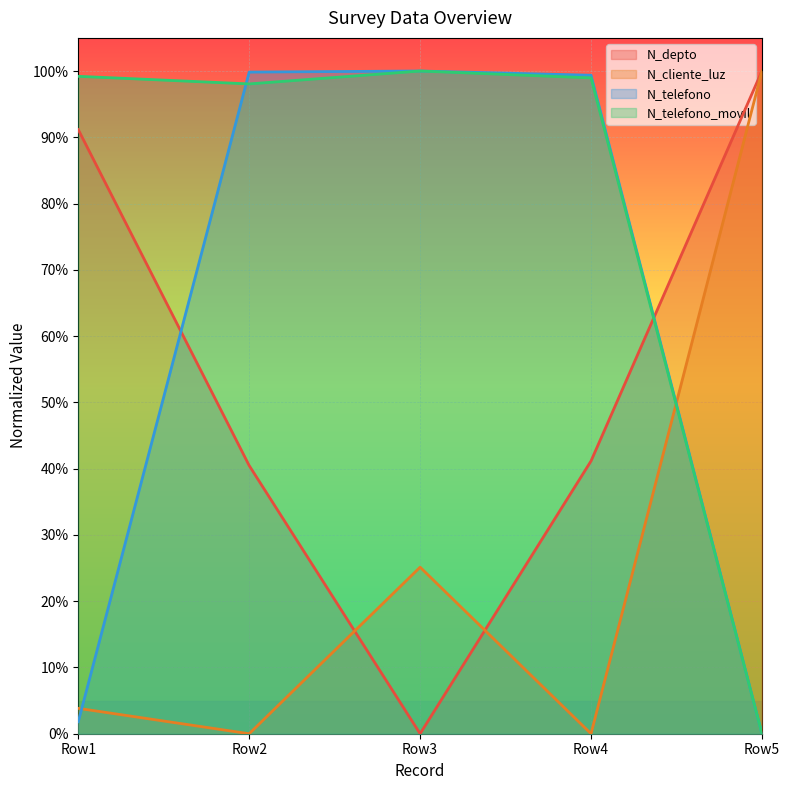

What are all the series names shown in the legend?

N_depto, N_cliente_luz, N_telefono, N_telefono_movil